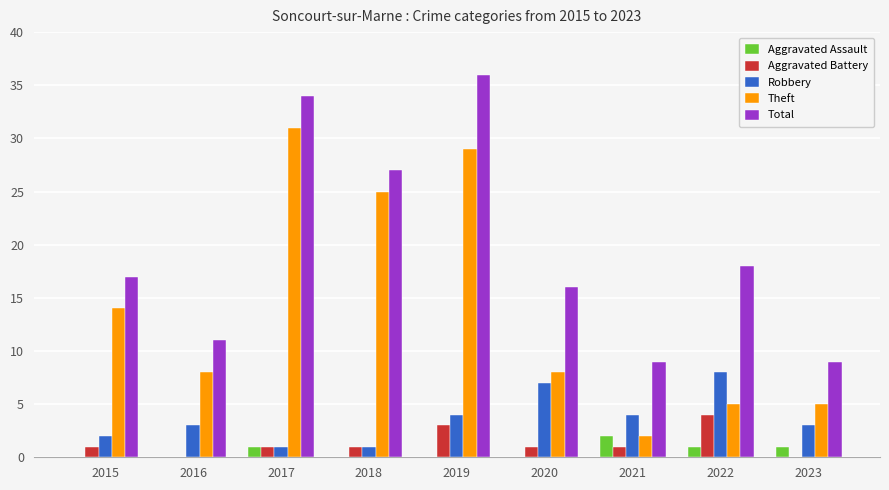

Which category has the highest value across all series?

2019